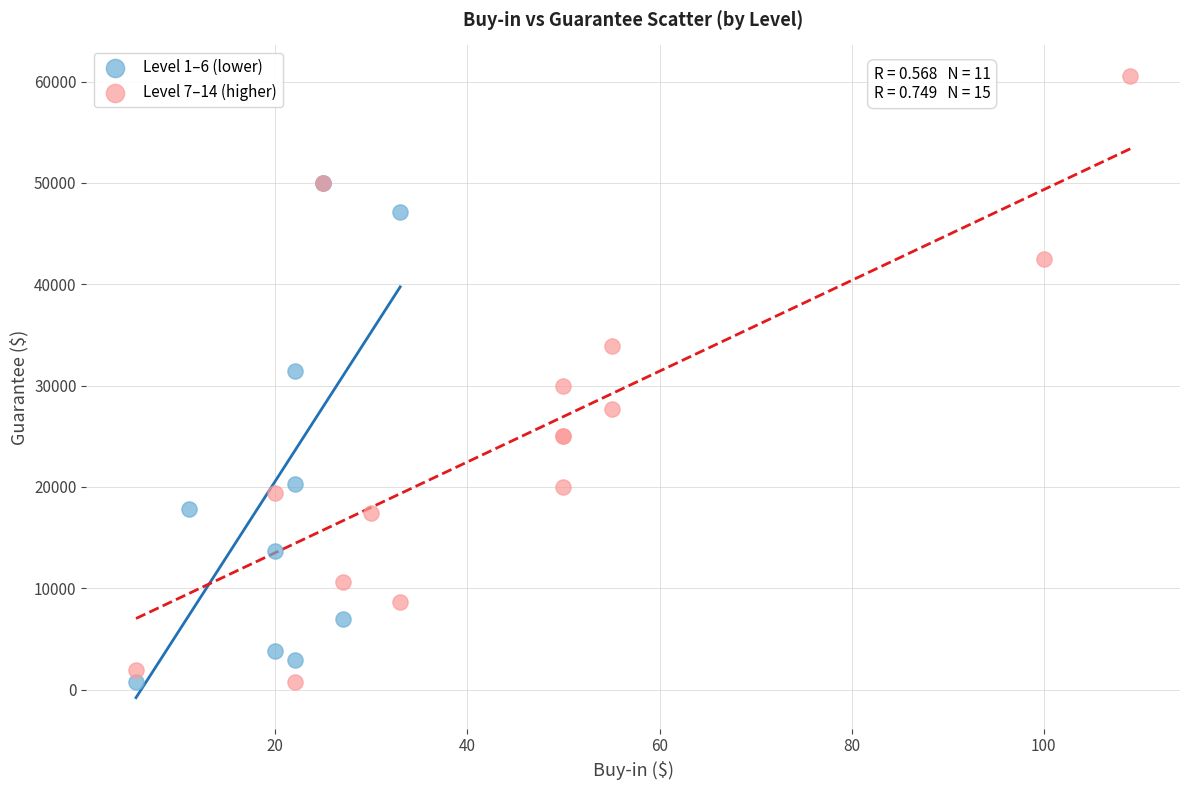

Which series reaches the maximum Y coordinate?

Level 7–14 (higher)